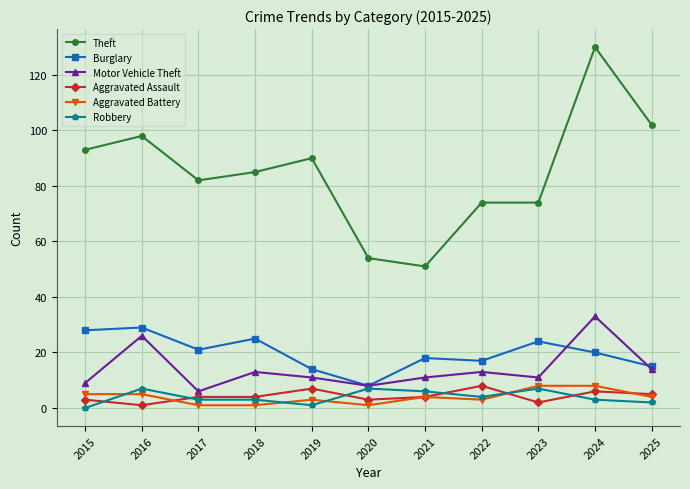

True or false: Aggravated Battery and Robbery cross at least once.

True